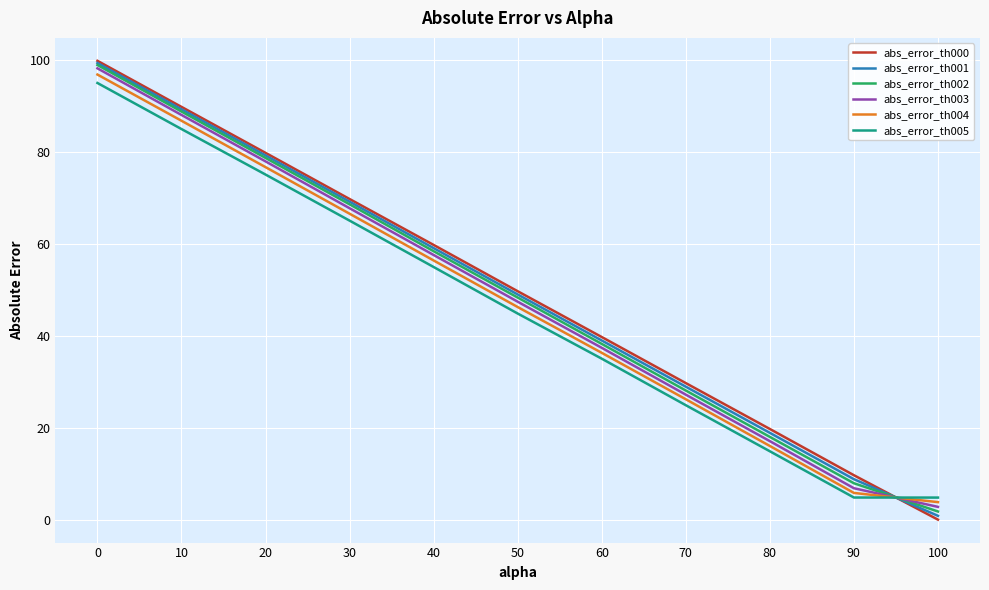

What is the total value across all series at 40?

346.5